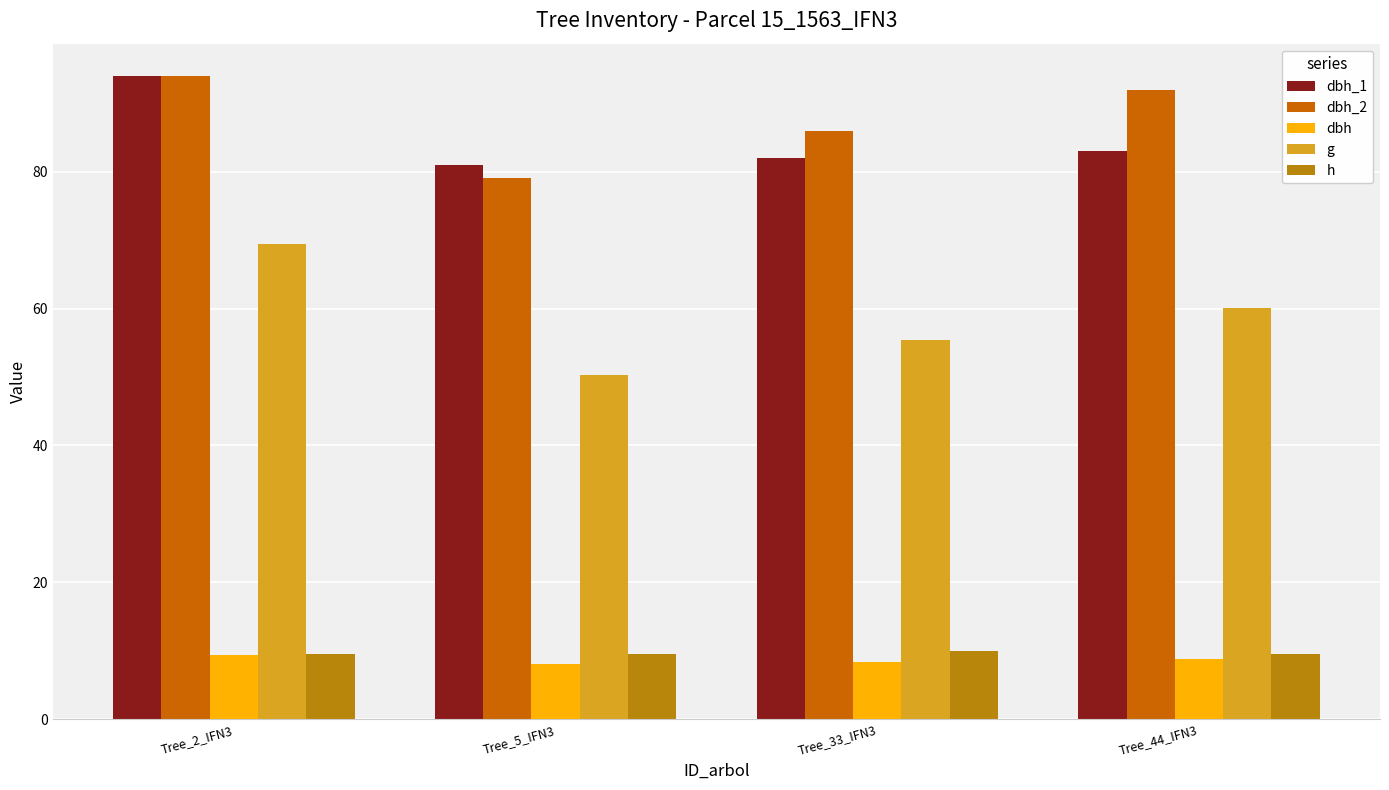

The value of dbh_1 at Tree_5_IFN3 is 51.4. True or false?

False